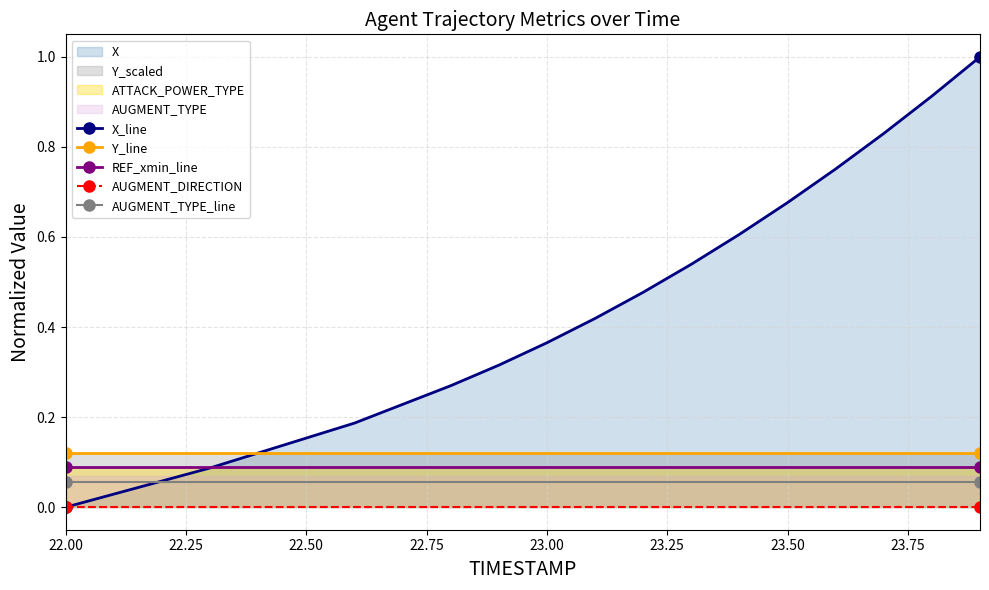

The REF_xmin_line series shows 0.1 at 22.50. True or false?

True